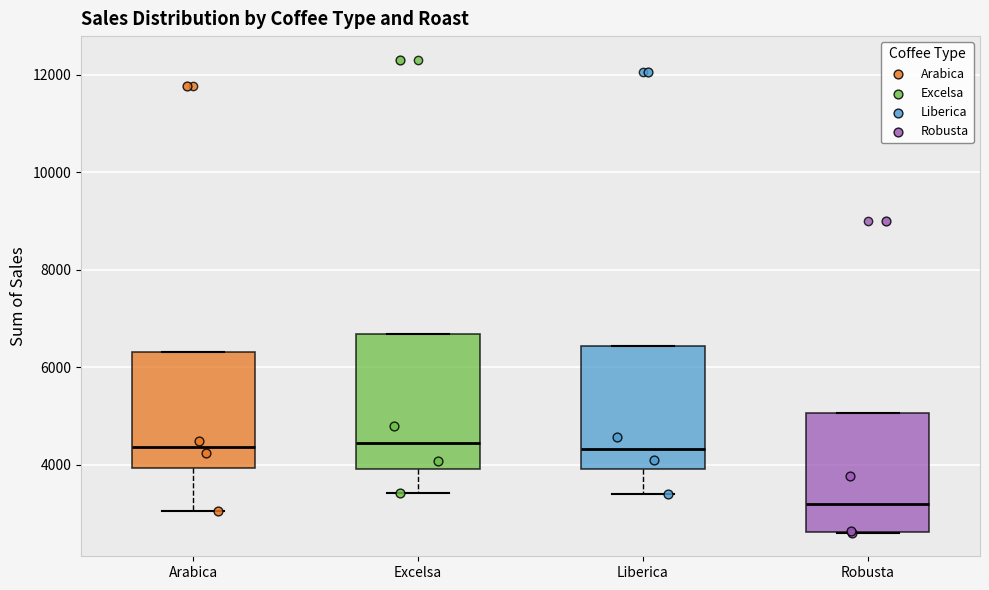

Reading left to right, read every box against the y-axis: the position of its median line, the range the box covers, and the ends of its whiskers. The values are not printed on the chart, so give them approximately, as read against the axis.

Arabica: median 4400, box 4000 to 6400, whiskers 3000 to 6400
Excelsa: median 4400, box 4000 to 6600, whiskers 3400 to 6600
Liberica: median 4400, box 4000 to 6400, whiskers 3400 to 6400
Robusta: median 3200, box 2600 to 5000, whiskers 2600 to 5000